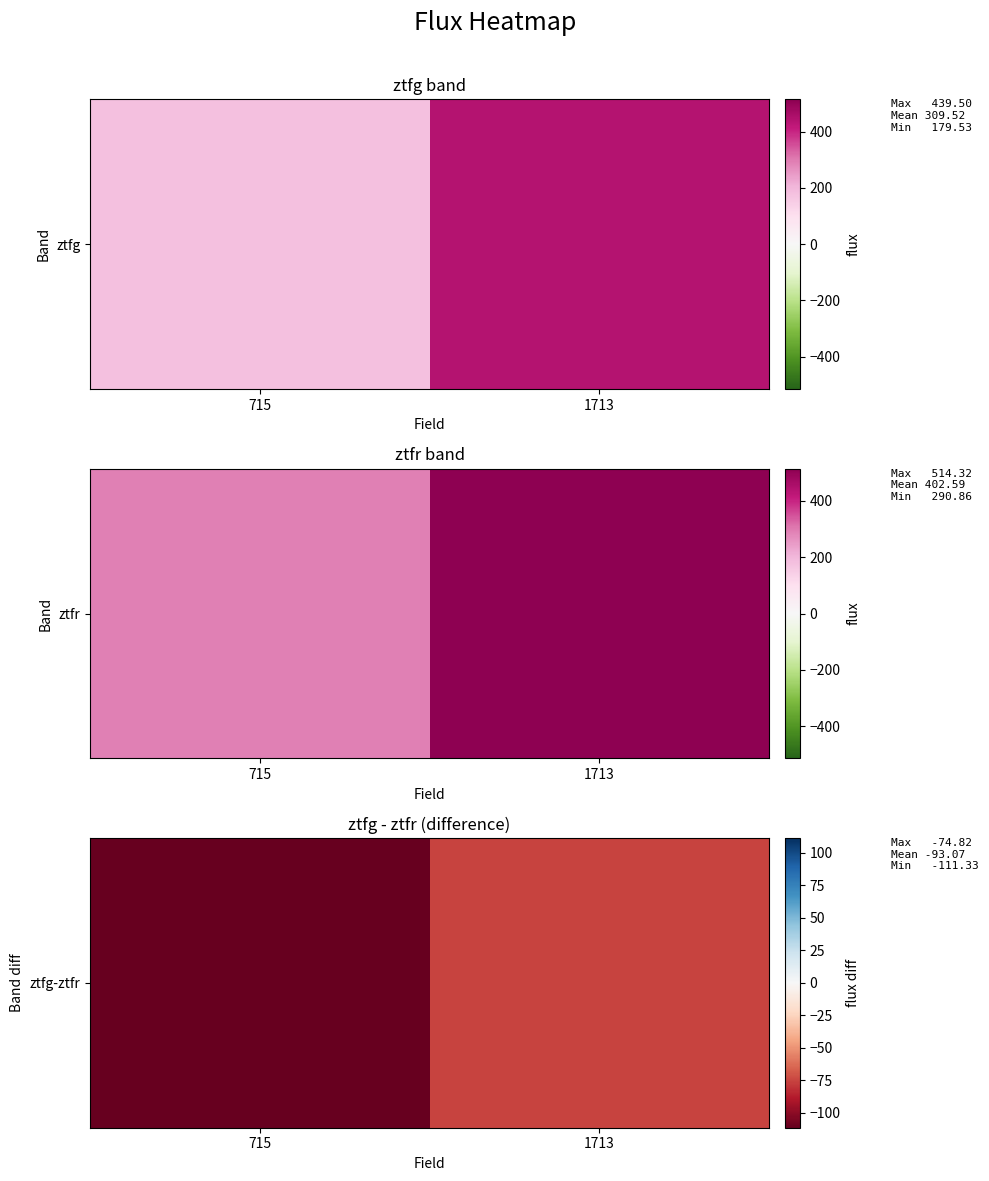

Which label corresponds to the largest value in the chart?

1713